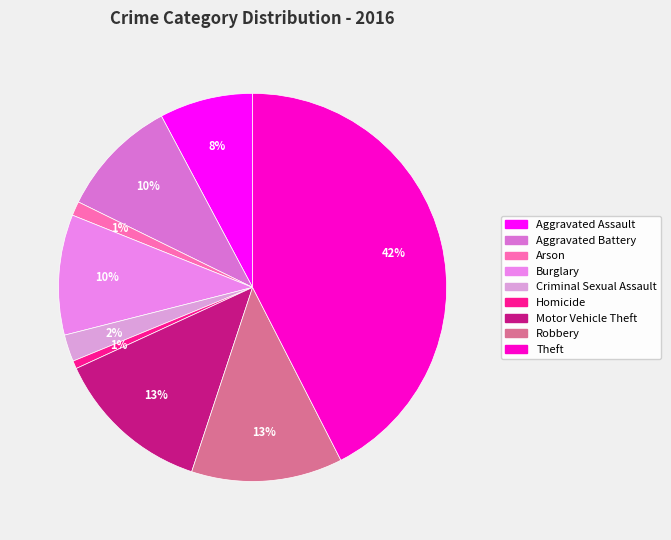

How many slices are in this pie chart?

9